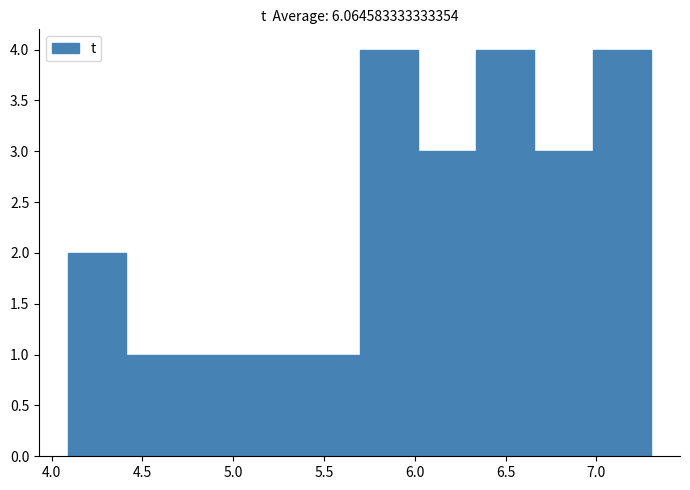

Reading left to right, transcribe this chart: for each bar, give the range it covers on the x-axis and its height. Neither the bar edges nor the heights are printed on the chart, so give them approximately, as read against the axes.

4.10 to 4.40: 2
4.40 to 4.75: 1
4.75 to 5.05: 1
5.05 to 5.40: 1
5.40 to 5.70: 1
5.70 to 6.00: 4
6.00 to 6.35: 3
6.35 to 6.65: 4
6.65 to 7.00: 3
7.00 to 7.30: 4